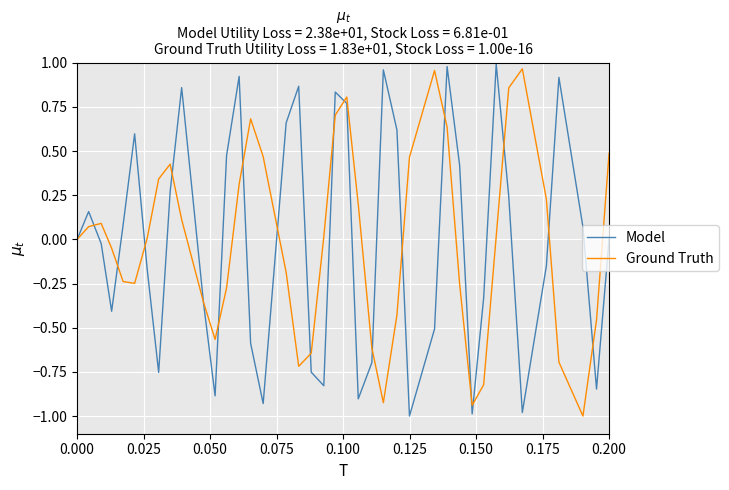

Does the chart have visible grid lines?

Yes